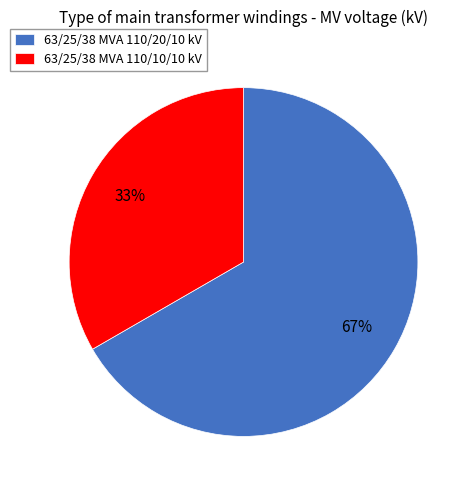

Is the sum of 63/25/38 MVA 110/20/10 kV and 63/25/38 MVA 110/10/10 kV greater than half?

Yes